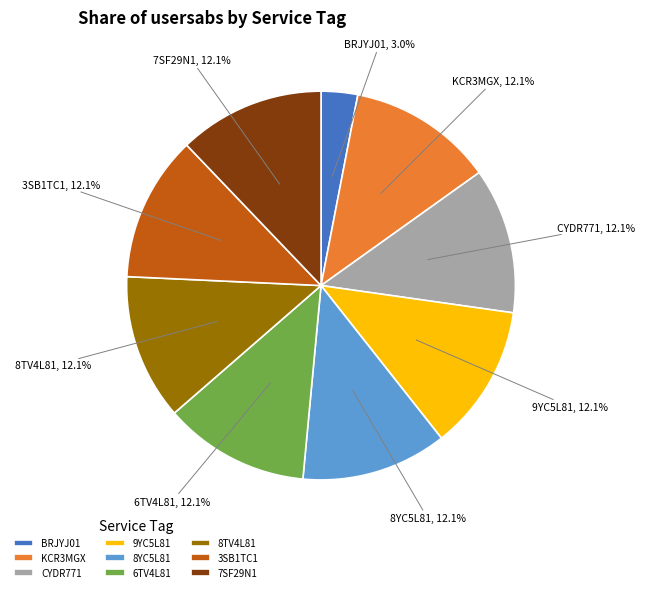

Is there any slice that represents more than half of the pie?

No